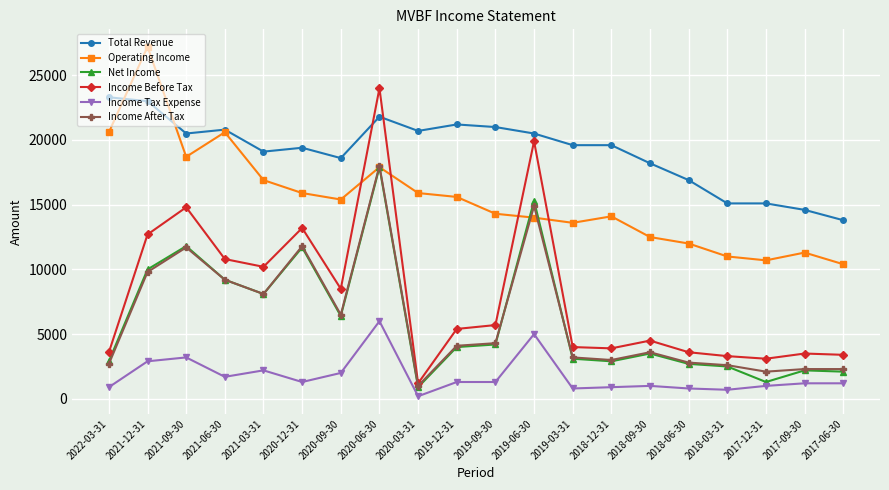

What is the sum of all Income Before Tax values?

159300